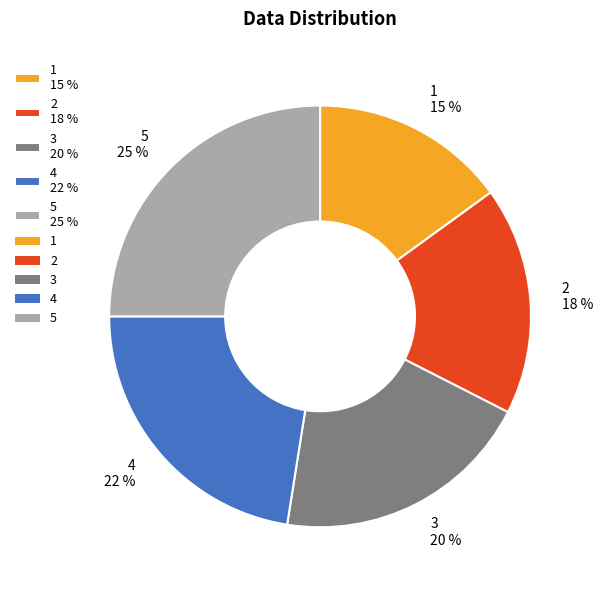

To the nearest percent, what percentage of the pie is 1?

15%